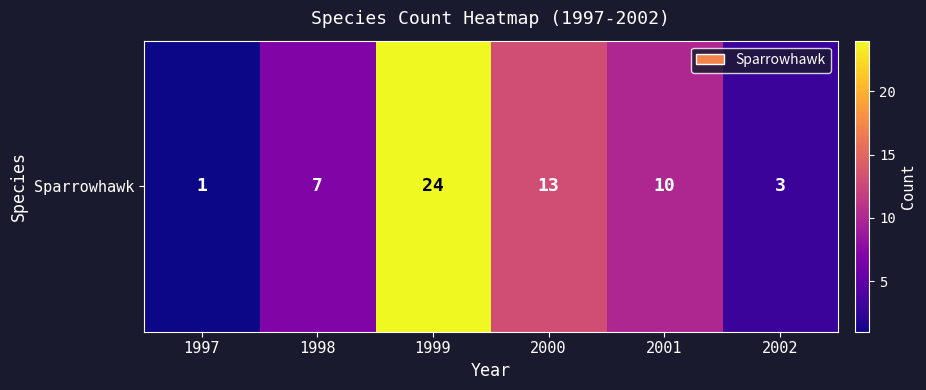

List the labels in order of value, smallest first.

1997, 2002, 1998, 2001, 2000, 1999